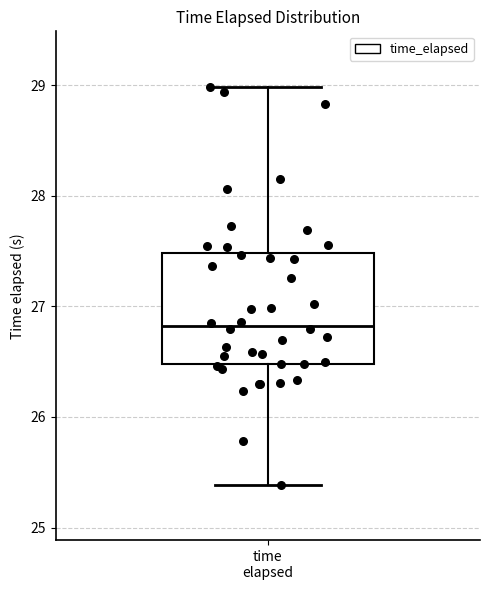

Transcribe this box plot: give where the median line is, the range the box spans, and where the two whiskers end, as read against the y-axis. The values are not printed on the chart, so give them approximately, as read against the axis.

median 26.8, box 26.5 to 27.5, whiskers 25.4 to 29.0